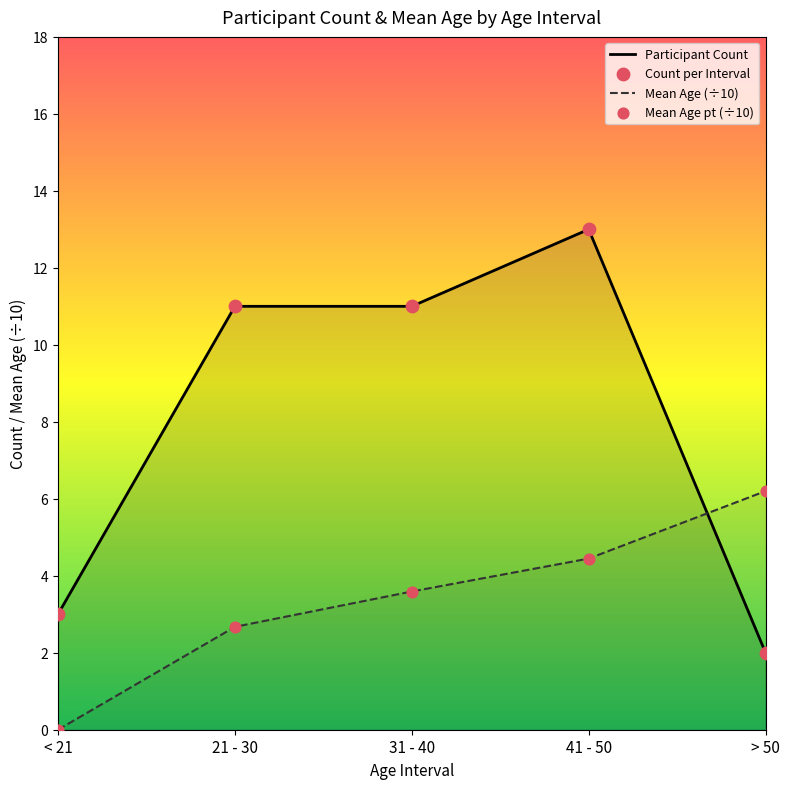

Which series has the largest total across all categories?

Participant Count